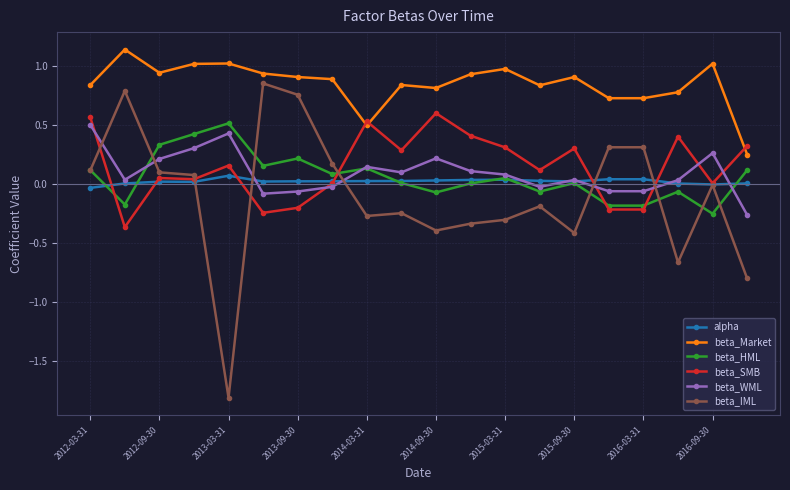

Does the chart have visible grid lines?

Yes